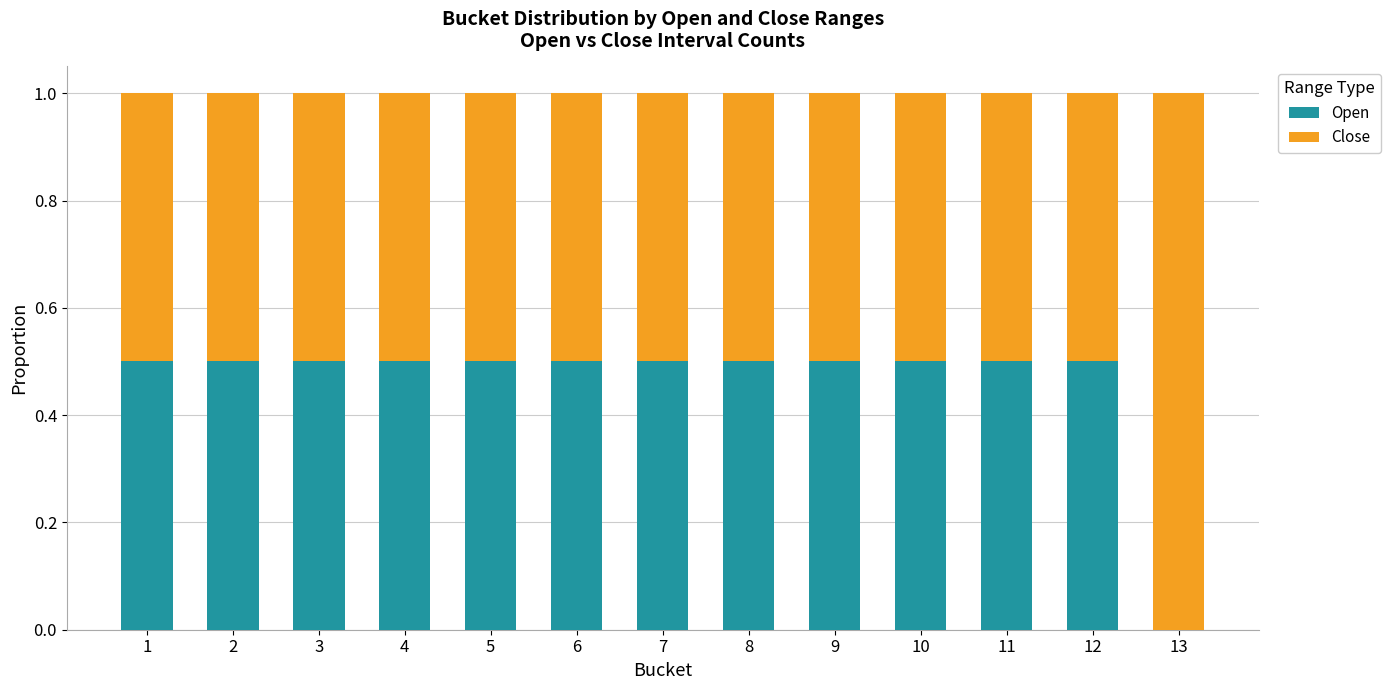

Is it true that Open equals 0.5 at 12?

True